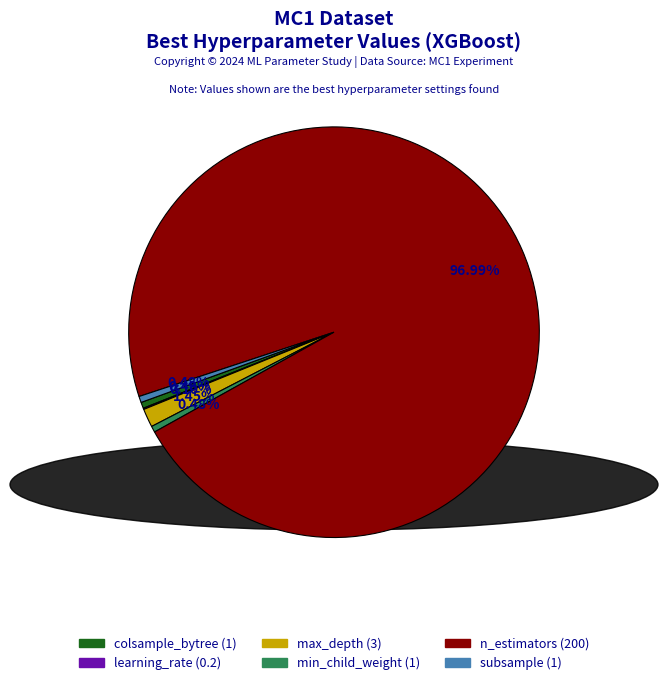

Which has a higher value, max_depth or subsample?

max_depth